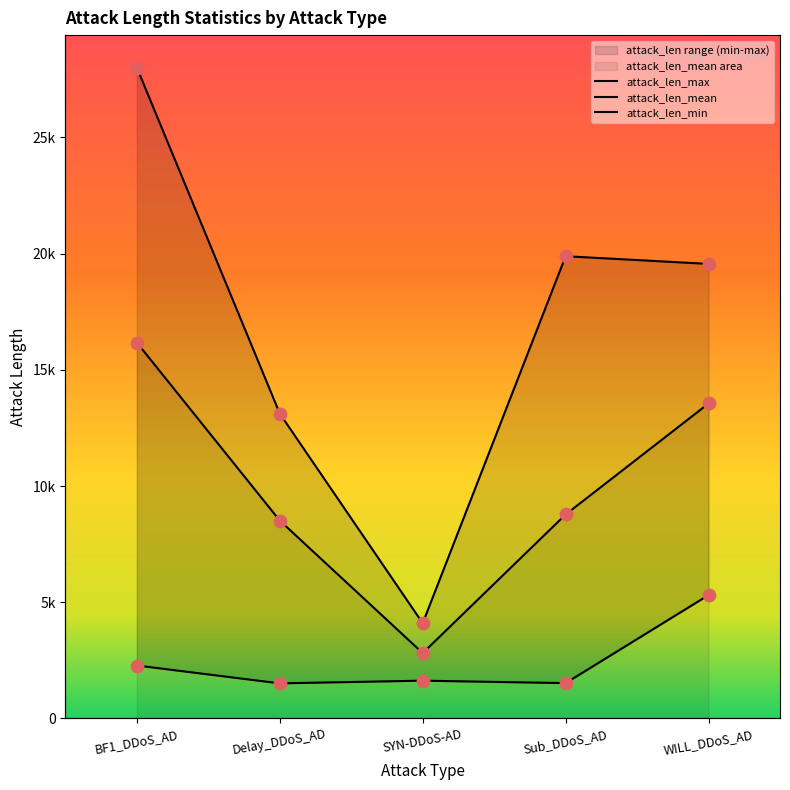

At how many categories does at least one series exceed 9341?

4